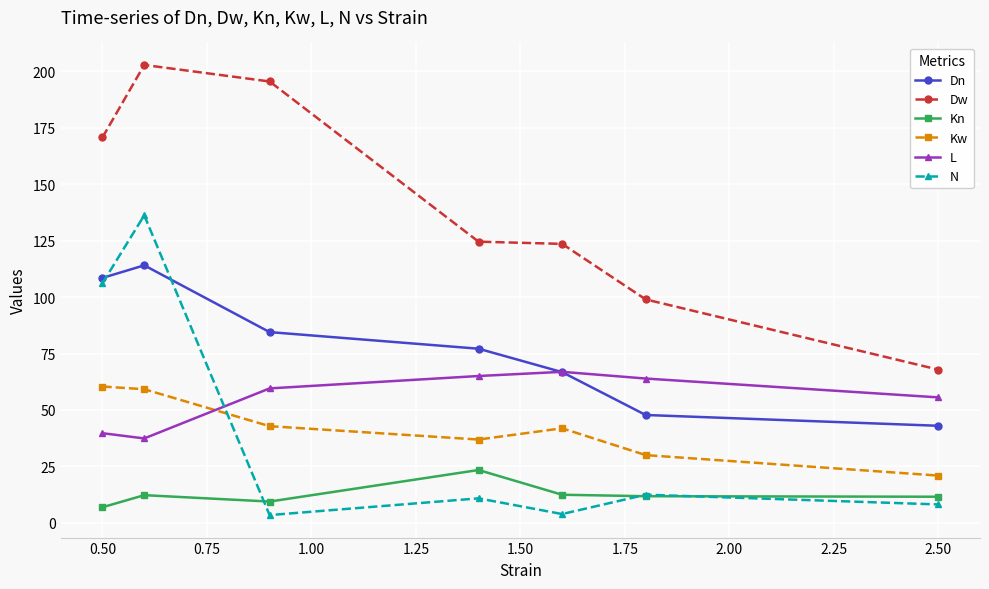

Which series has the largest range (max minus min)?

Dw